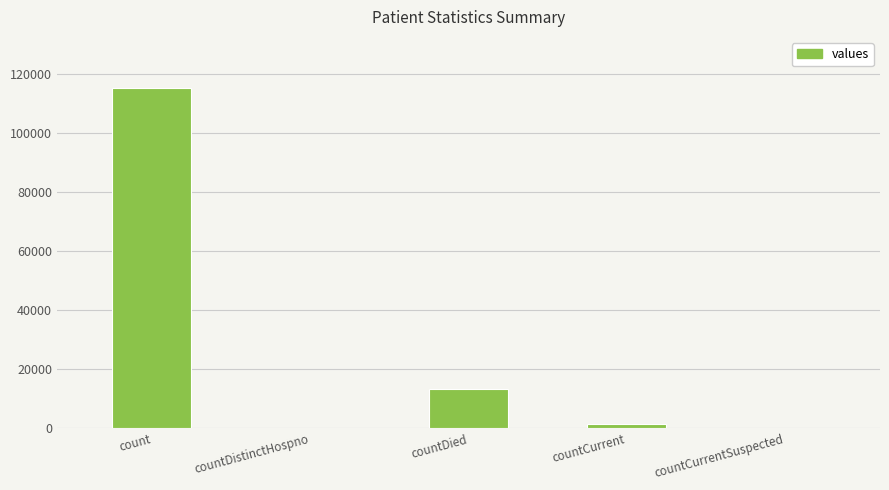

Which category has the highest value across all series?

count